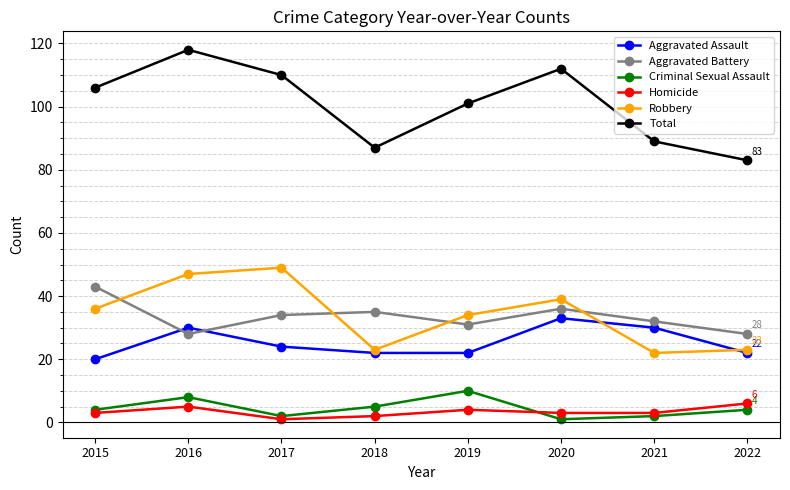

Which series changed the most between 2017 and 2022?

Total